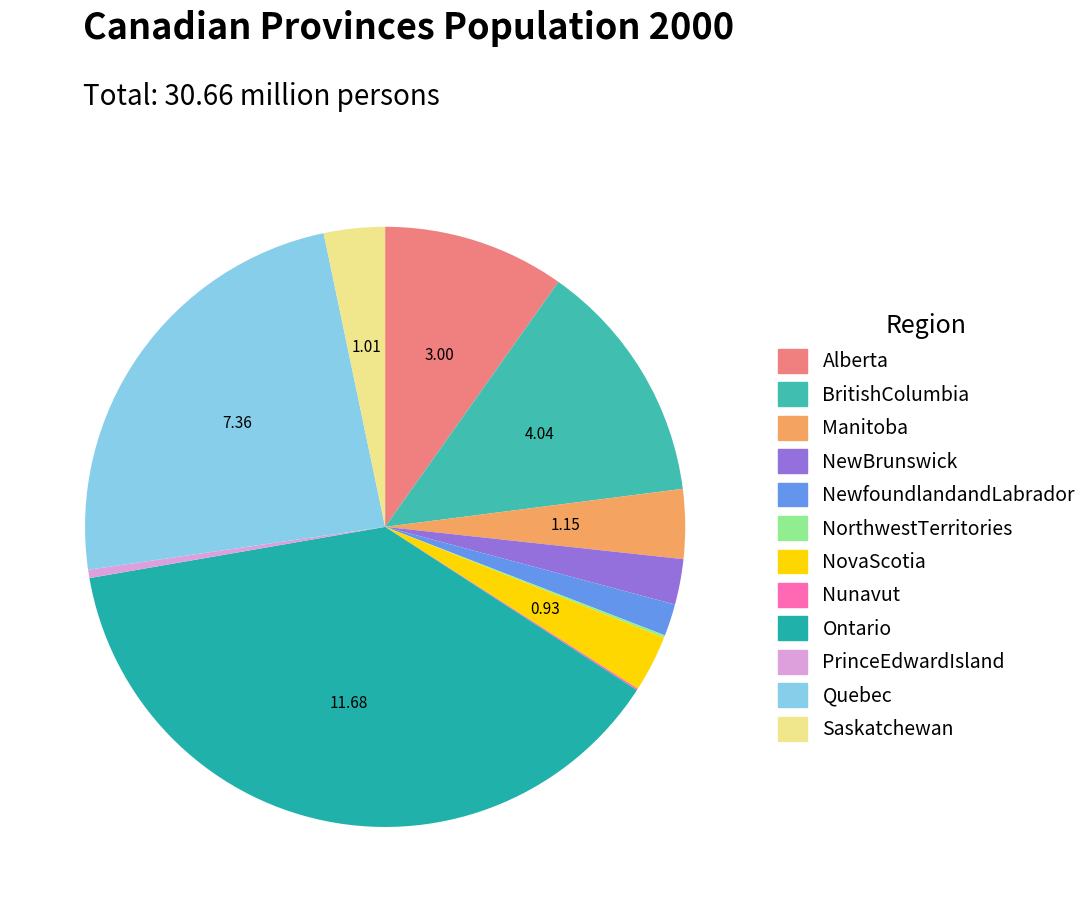

Which category has the biggest portion of the pie?

Ontario